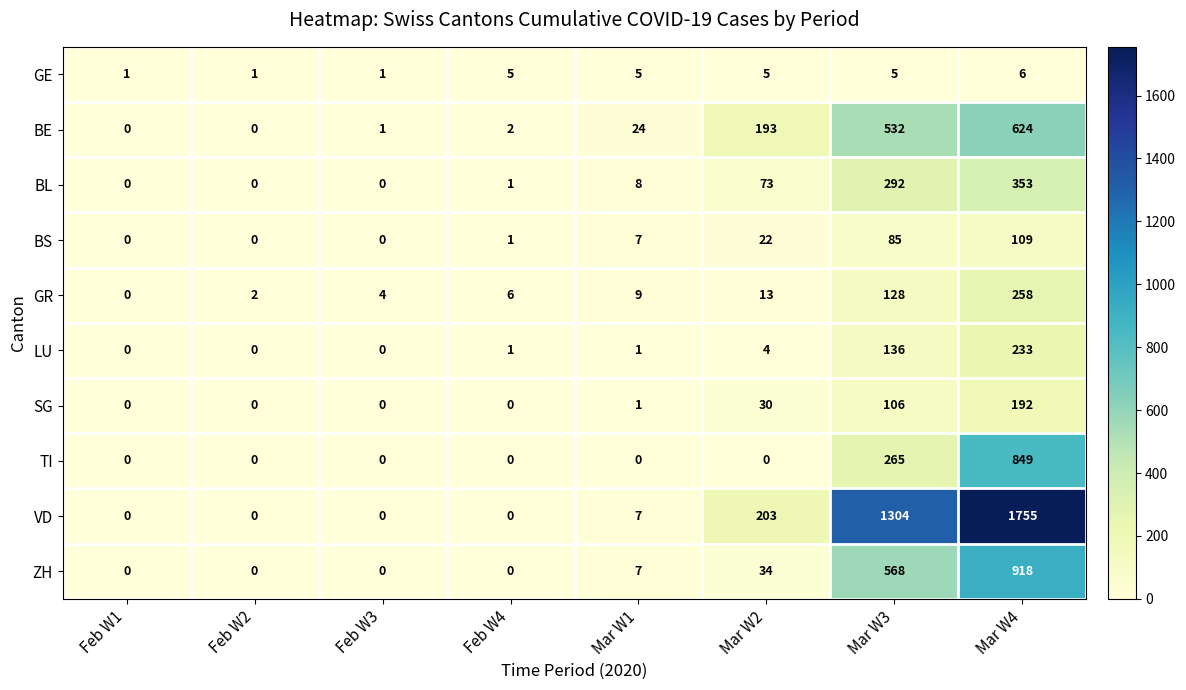

List the series in order of their peak value, lowest first.

GE, BS, SG, LU, GR, BL, BE, TI, ZH, VD